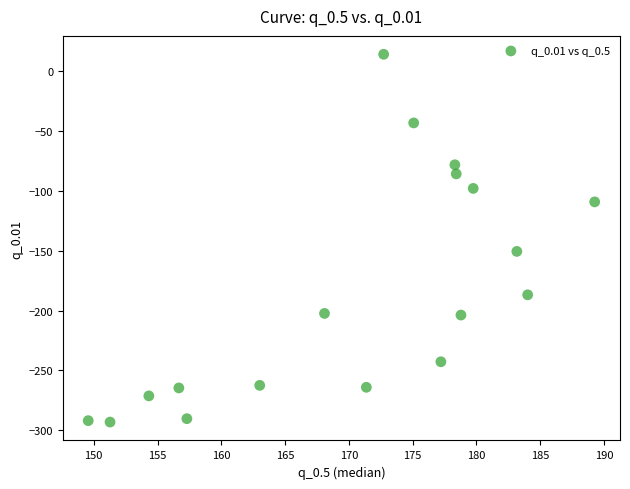

What Y value in the scatter plot is closest to -139?

-150.7